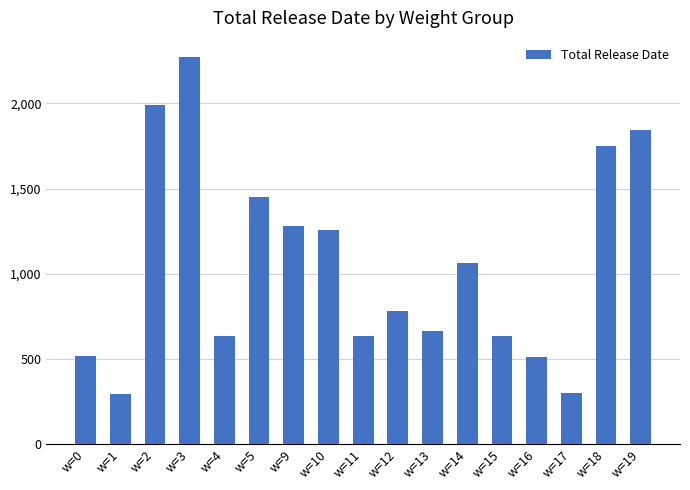

What is the value of the 12th bar from the left?

1060